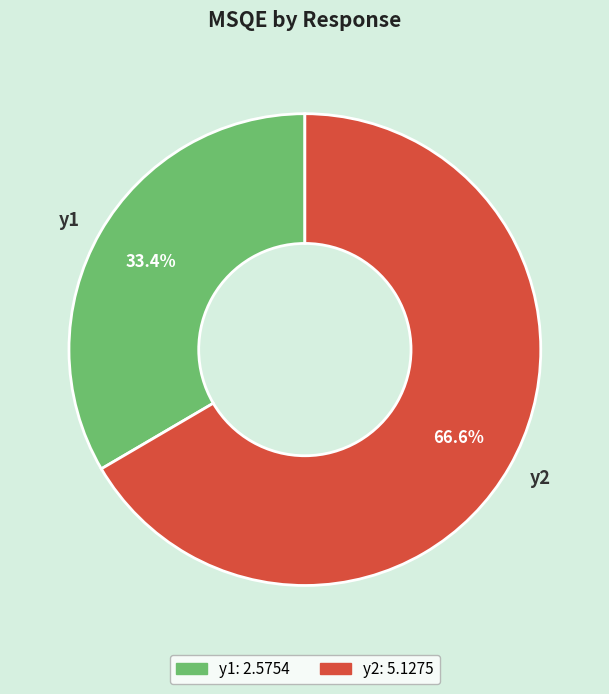

True or false: y2 accounts for 57% of the total.

False